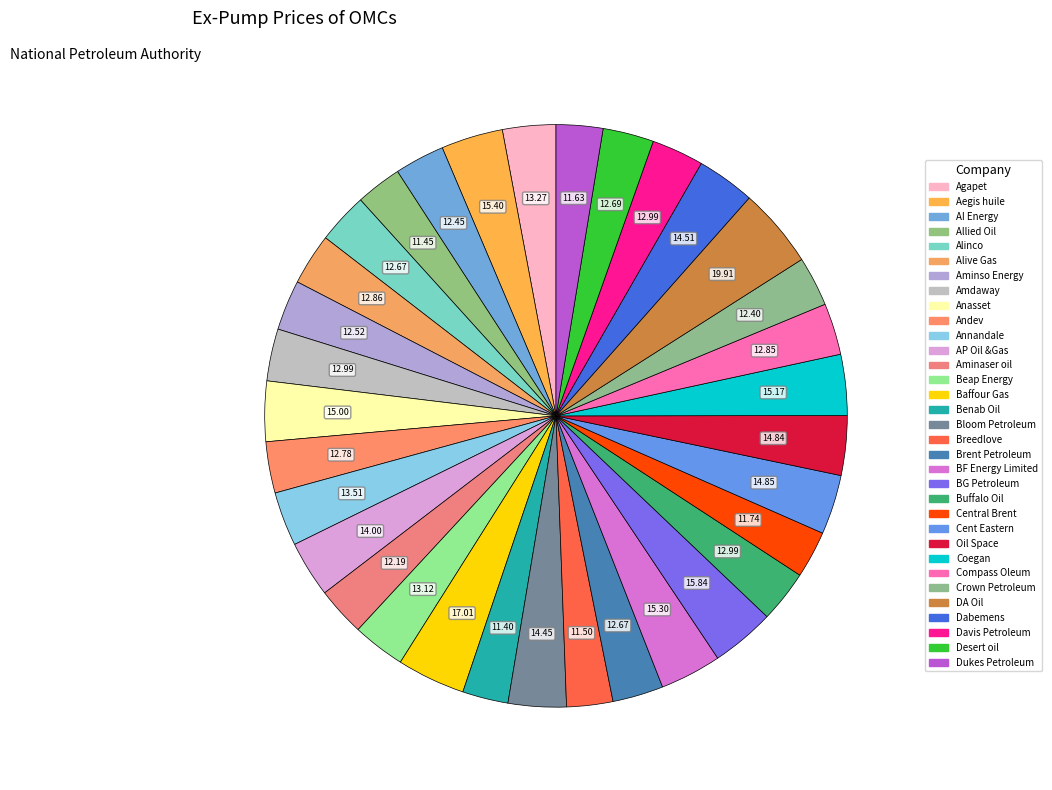

Does any single category account for the majority?

No